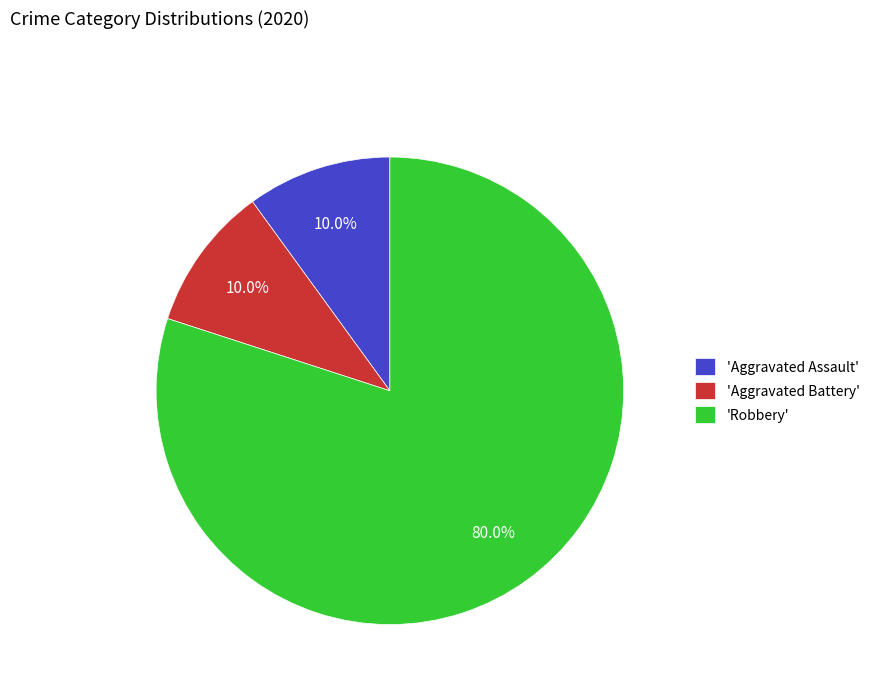

What is the ratio of the value at 'Robbery' to the value at 'Aggravated Battery'?

8.0